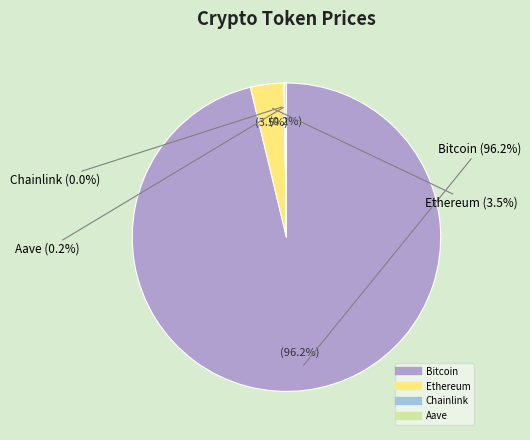

What is the total percentage of Ethereum and Bitcoin?

99.8%